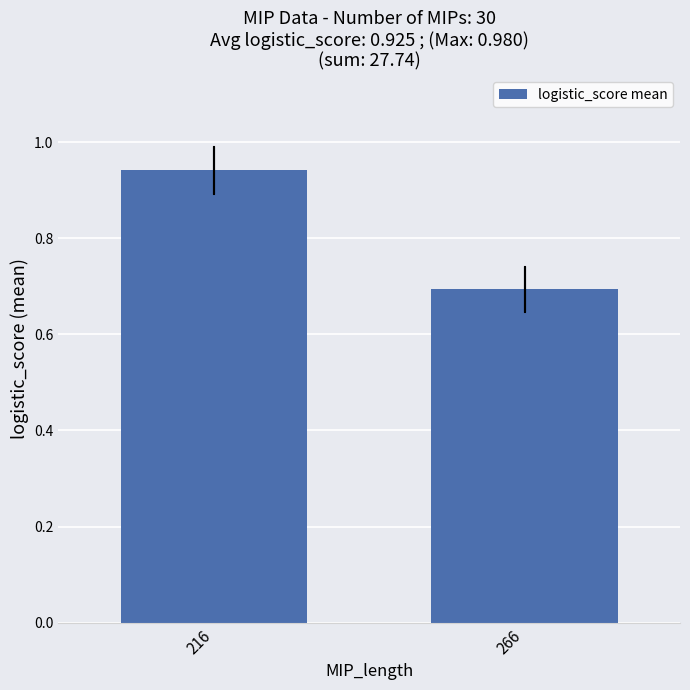

Are the bars grouped side by side (vs. stacked)?

No